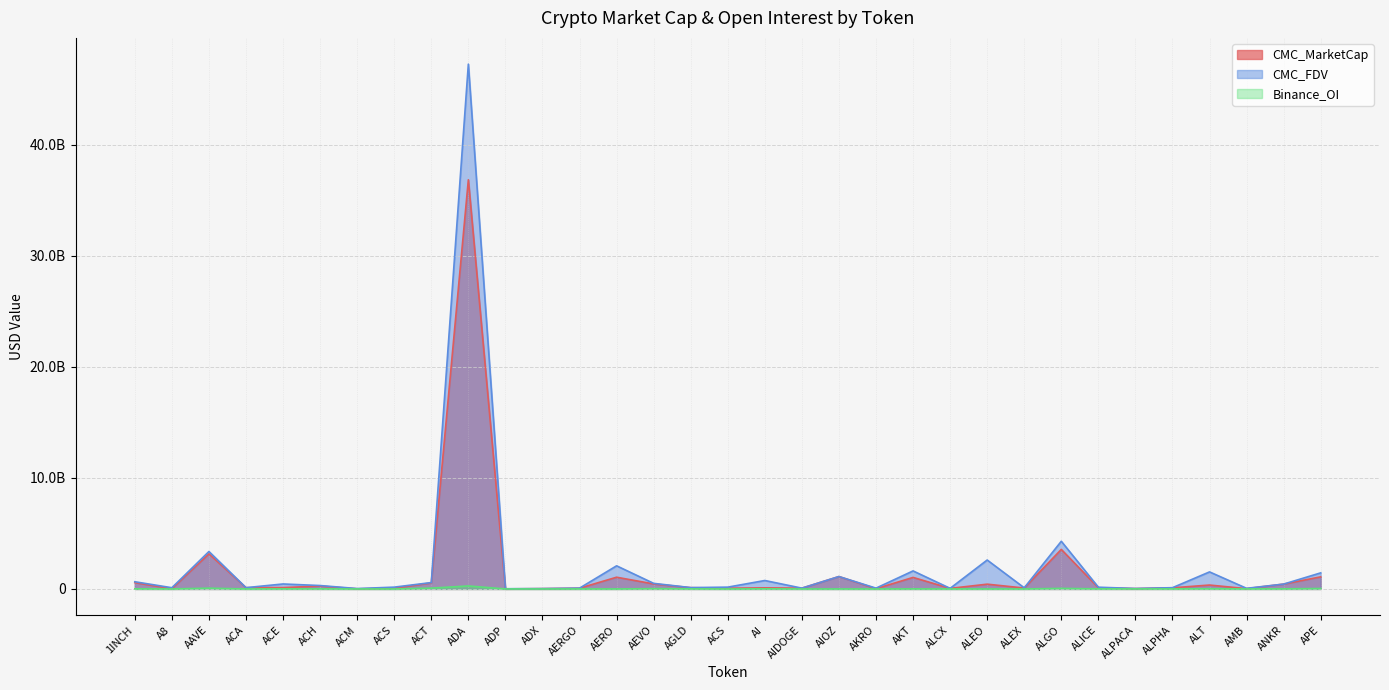

What is the average value of the CMC_FDV series?

2137100910